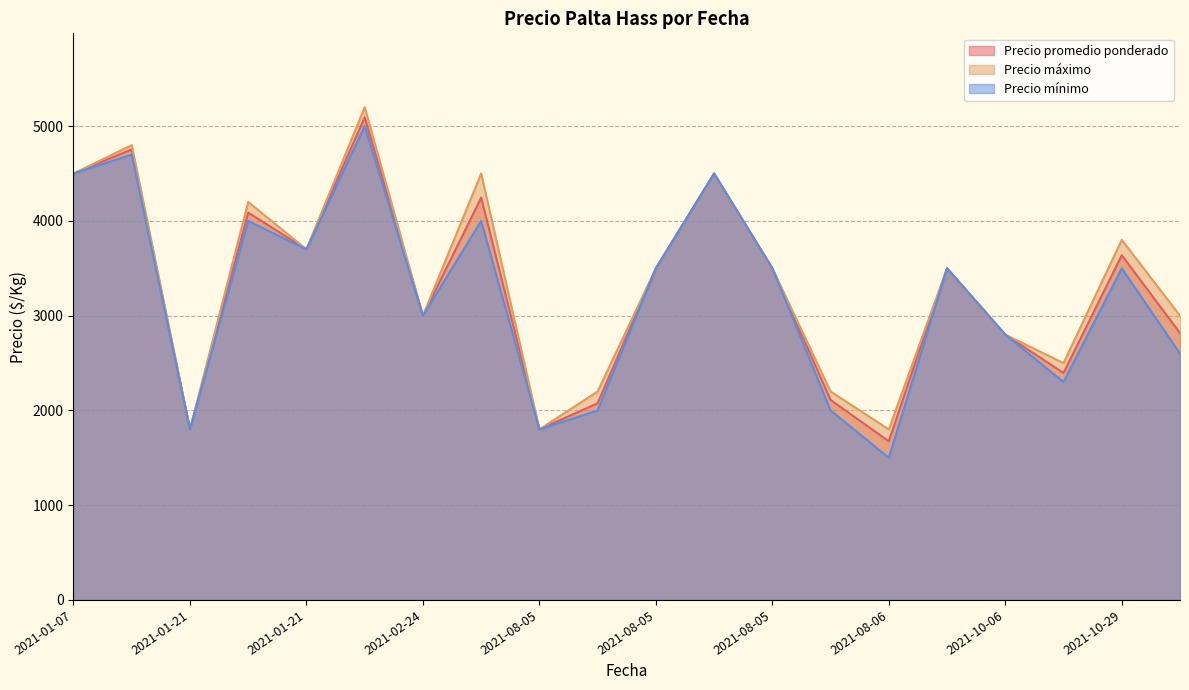

List the series in order of their peak value, lowest first.

Precio mínimo, Precio promedio ponderado, Precio máximo